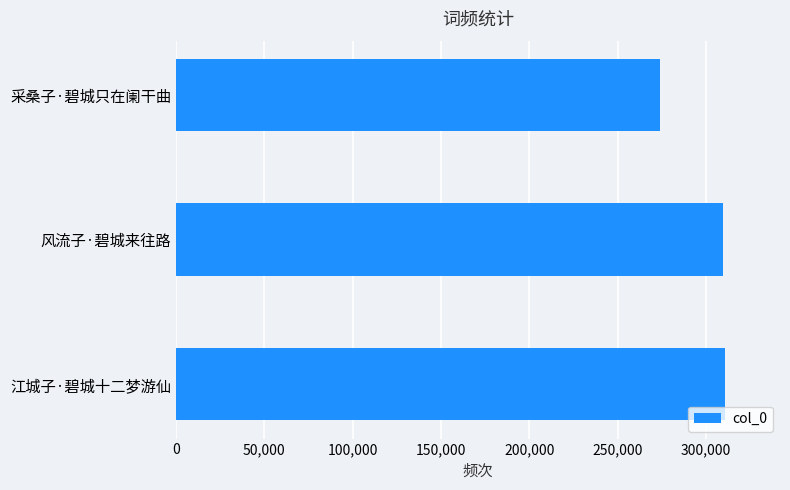

What is the difference between the maximum and minimum values?

36644